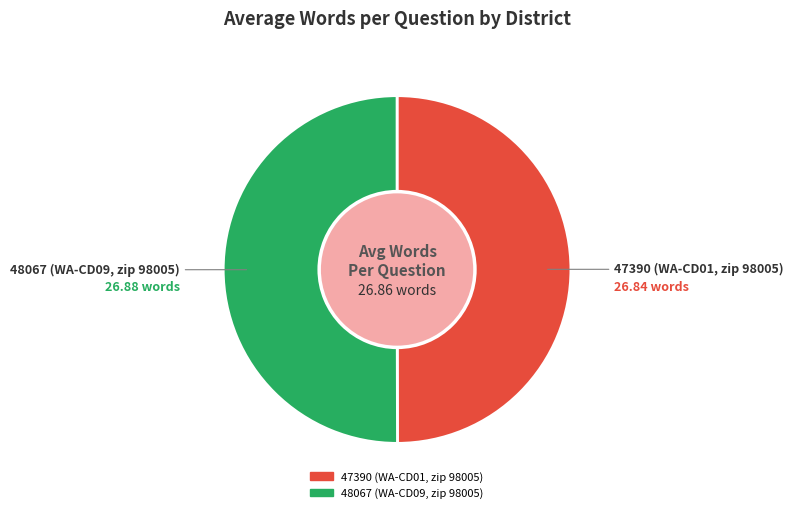

Count the number of slices in the pie.

2